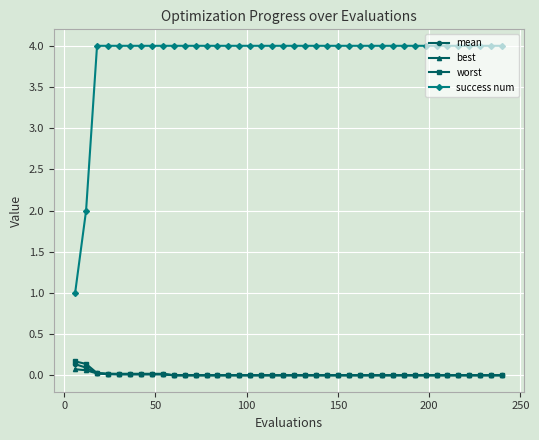

True or false: worst and success num cross at least once.

False